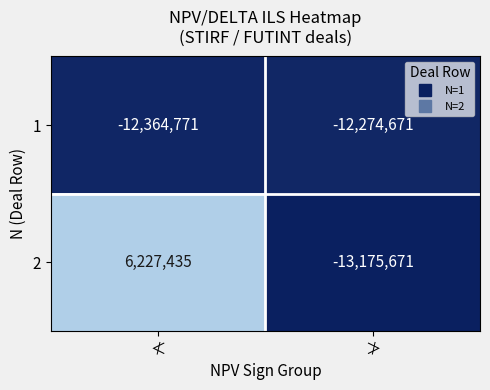

What is the sum of all 1 values?

-24639442